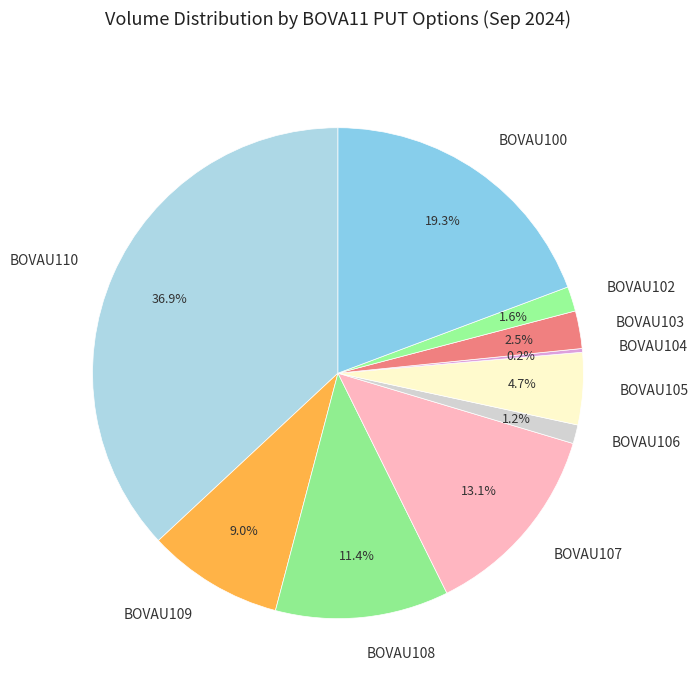

Combined, what portion of the pie is BOVAU103 and BOVAU110?

39.4%